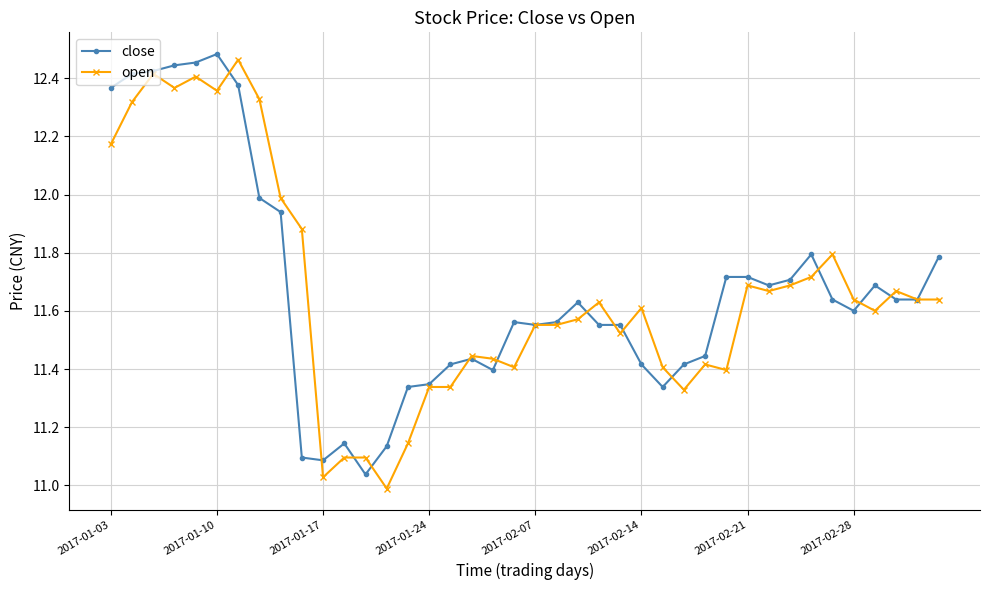

Does the chart display data point markers on the line(s)?

Yes